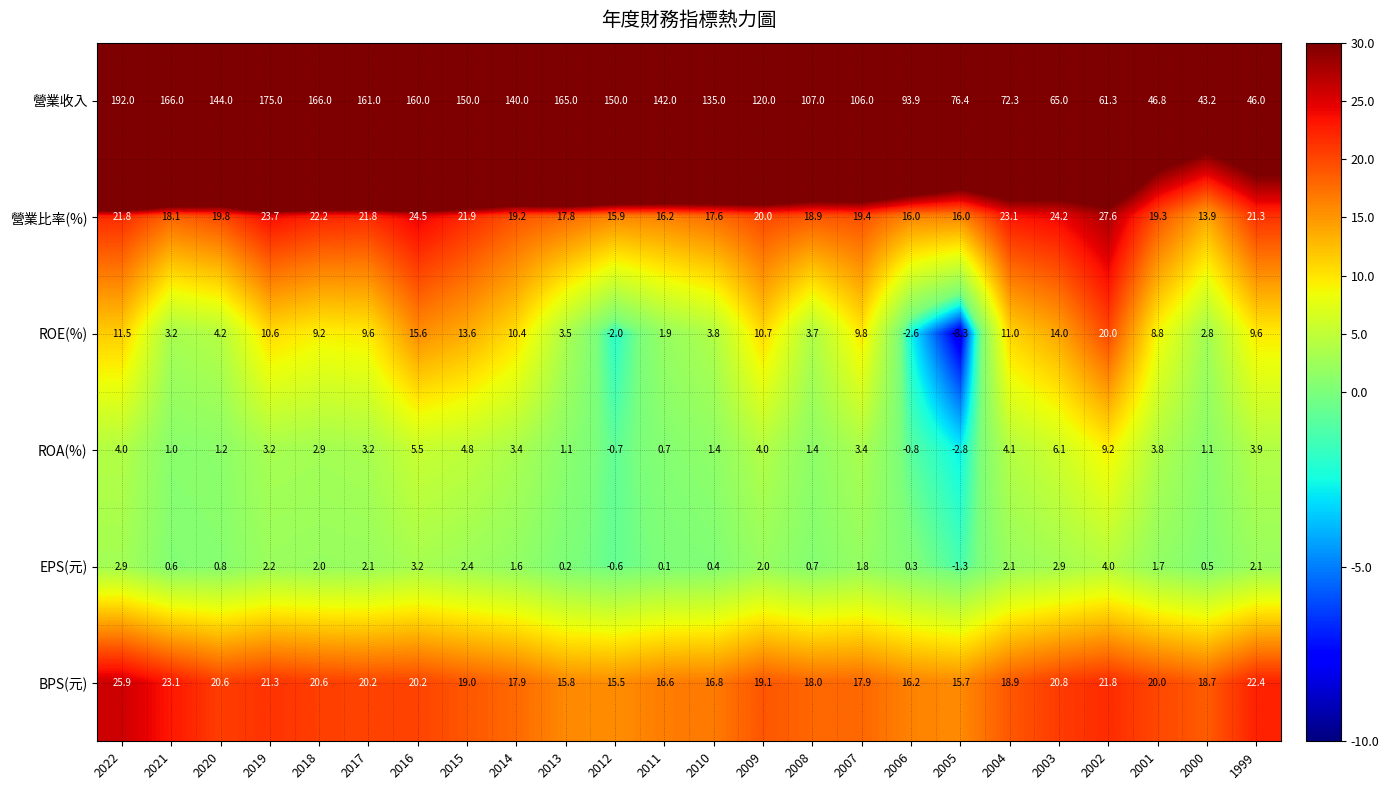

What is the maximum value shown in the chart?

192.0